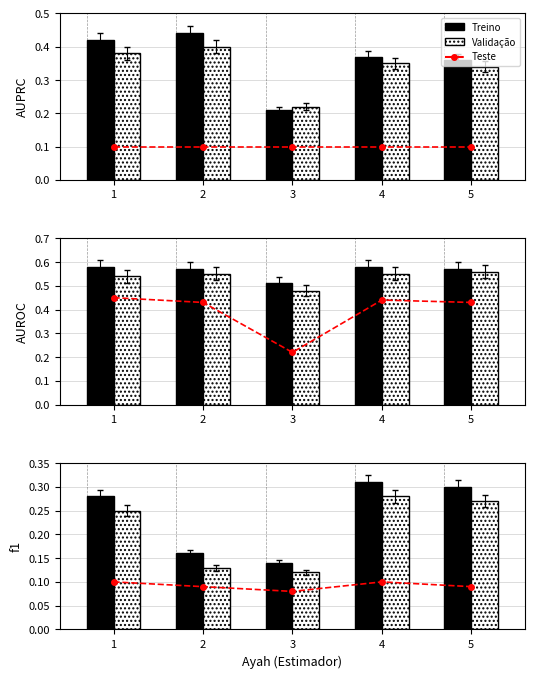

The value of Treino at 1 is 0.3. True or false?

True